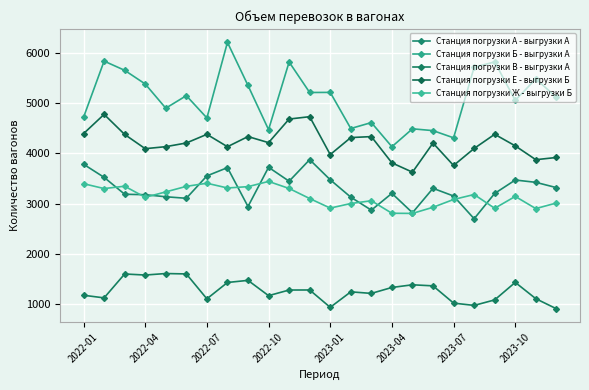

How many series are shown in this chart?

5